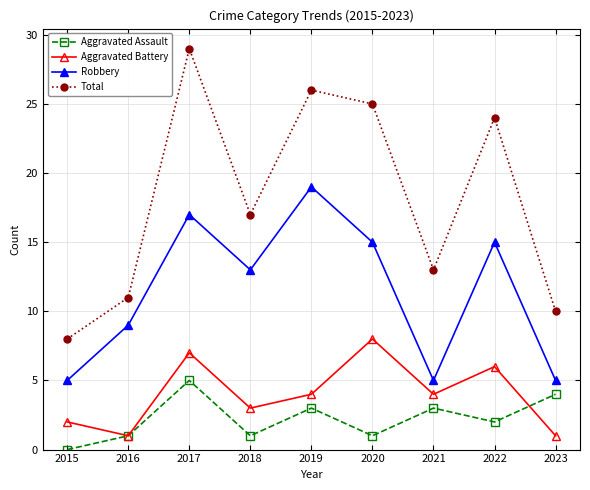

List the labels in order of Total value, largest first.

2017, 2019, 2020, 2022, 2018, 2021, 2016, 2023, 2015